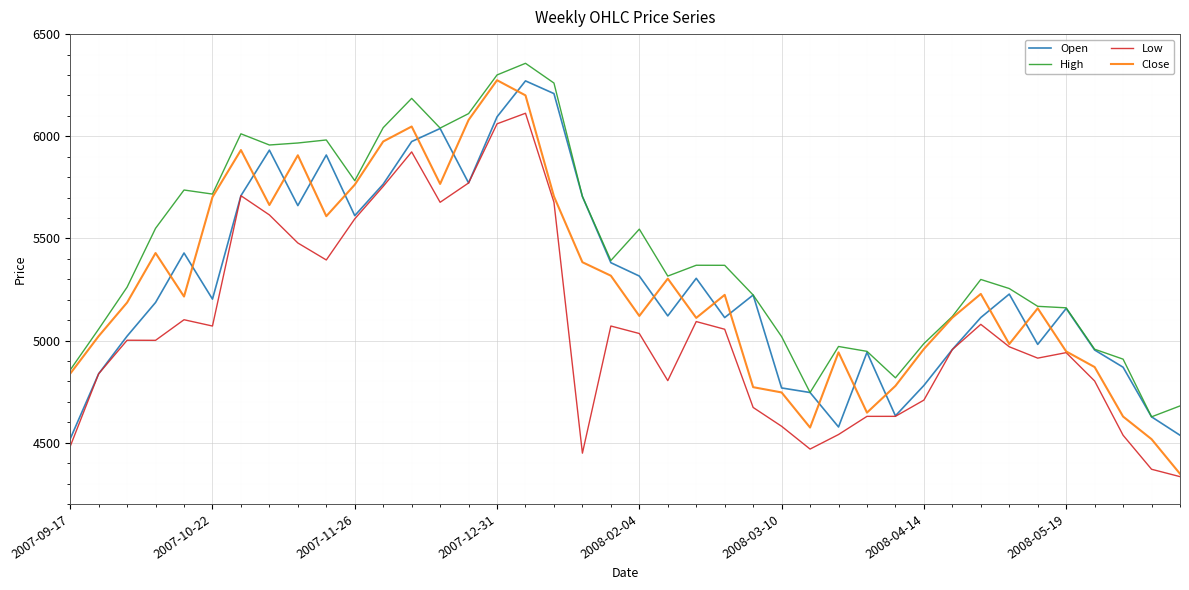

What is the maximum value for Low?

6112.6